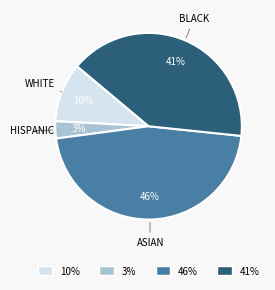

Which has a higher value, 10% or 46%?

46%